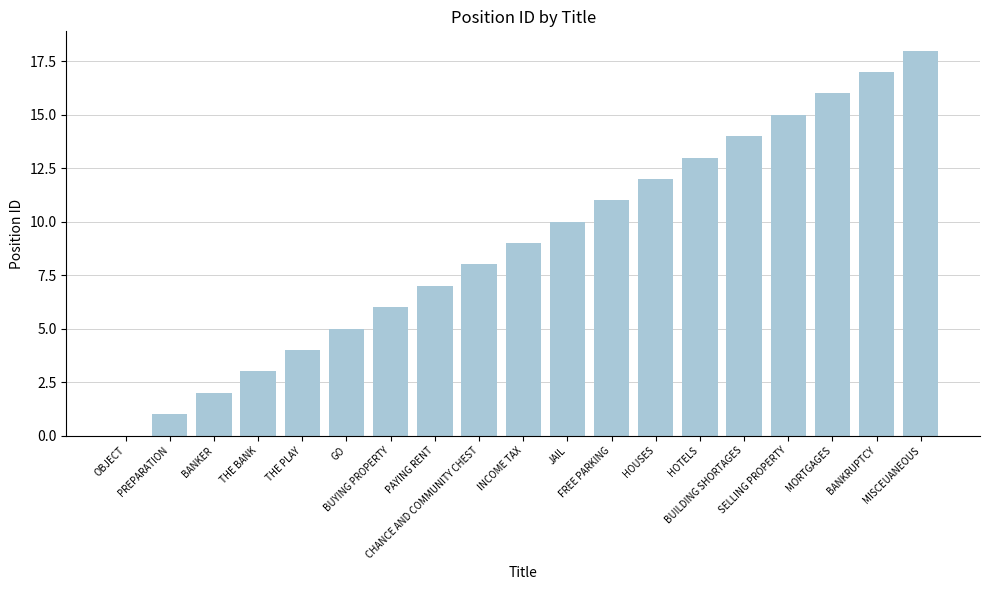

What is the sum of all values?

171